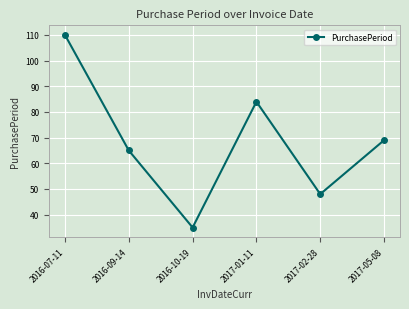

What is the difference between the maximum and minimum values?

75